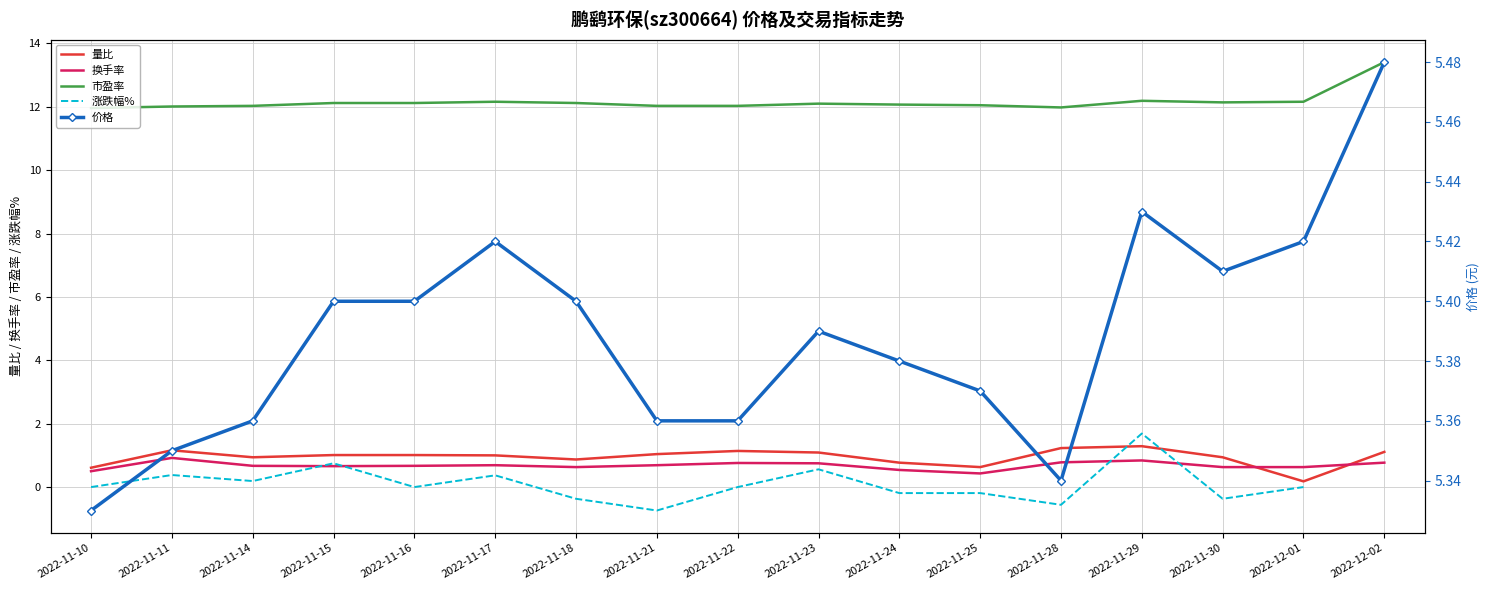

True or false: 涨跌幅% and 市盈率 intersect in this chart.

False